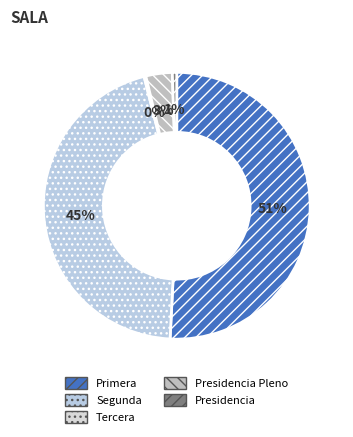

The Presidencia Pleno slice represents 1% of the pie. True or false?

False